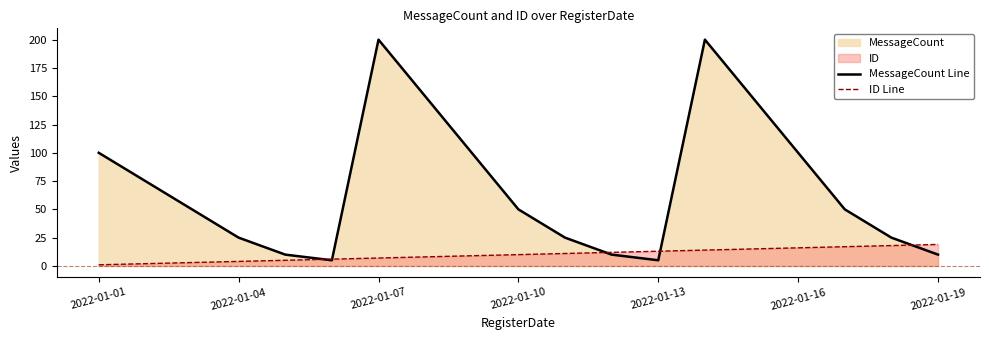

Reading right to left, extract all data points from this chart.

MessageCount Line: 10	25	50	100	150	200	5	10	25	50	100	150	200	5	10	25	50	75	100
ID Line: 19	18	17	16	15	14	13	12	11	10	9	8	7	6	5	4	3	2	1